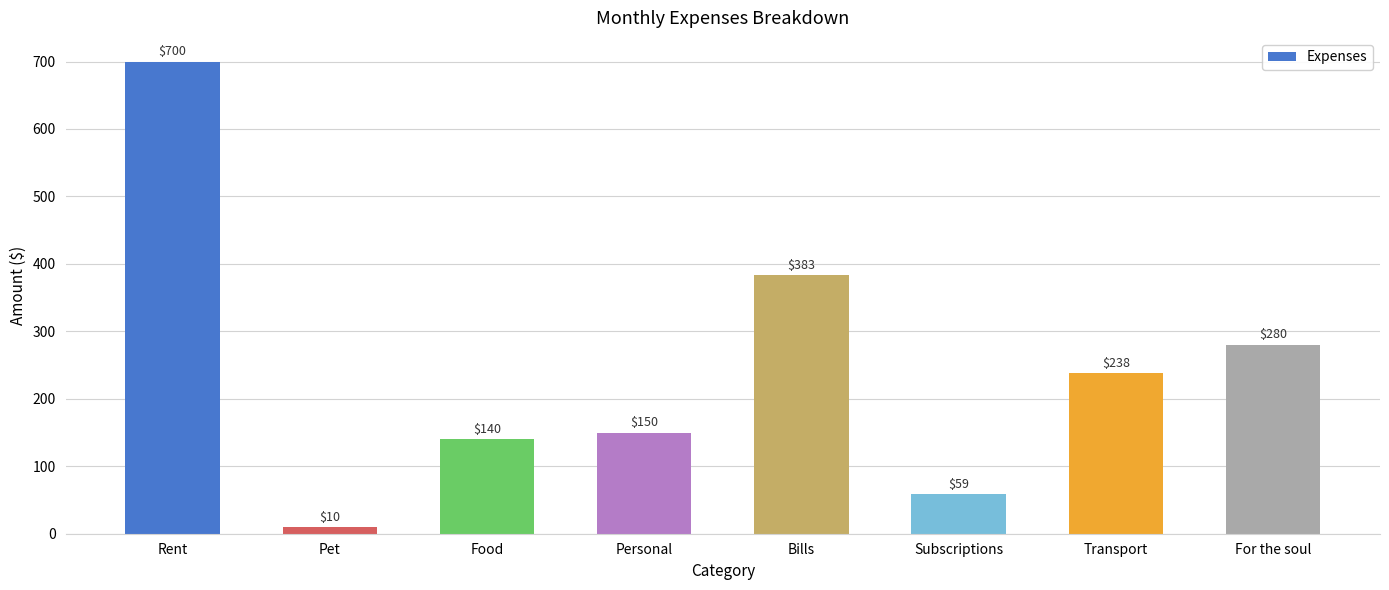

Which has a higher value, Pet or Bills?

Bills